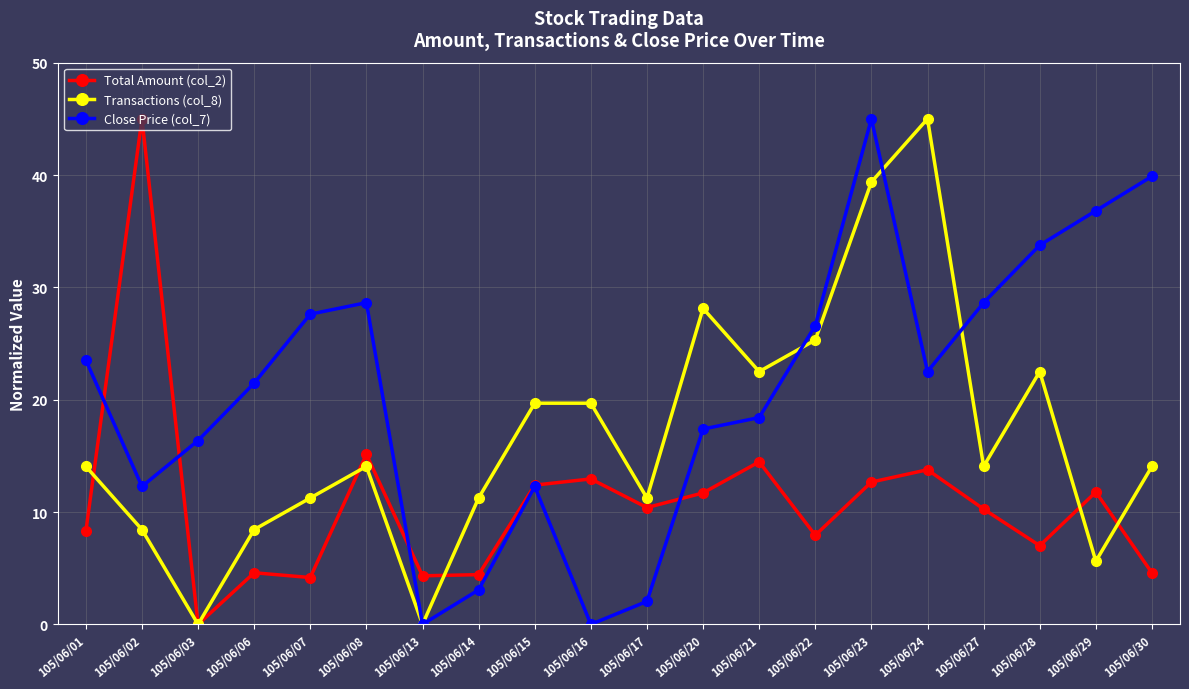

What is the difference between the Close Price (col_7) values at 105/06/21 and 105/06/13?

18.4